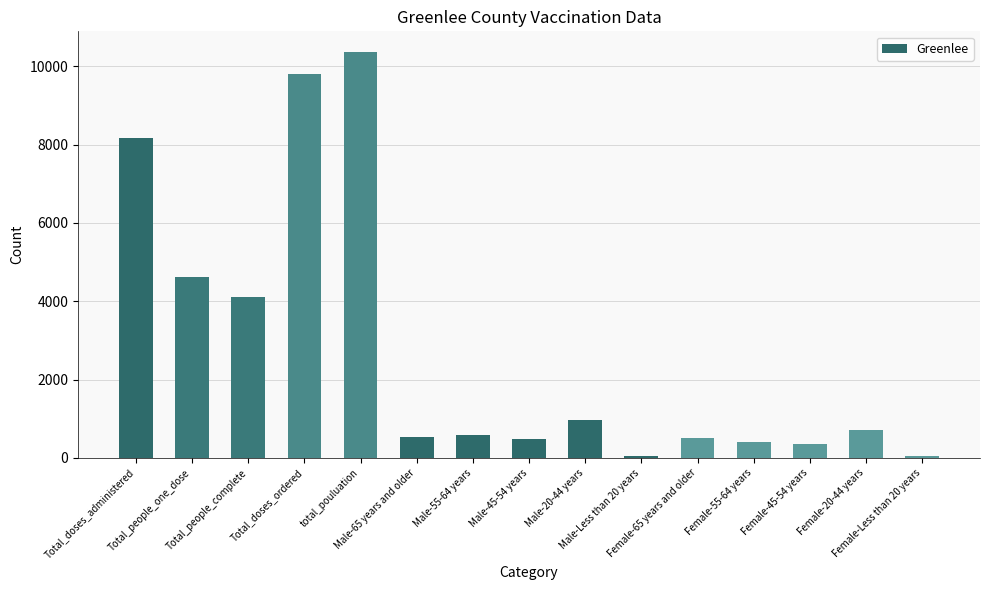

What position from the right is Male-20-44 years?

7